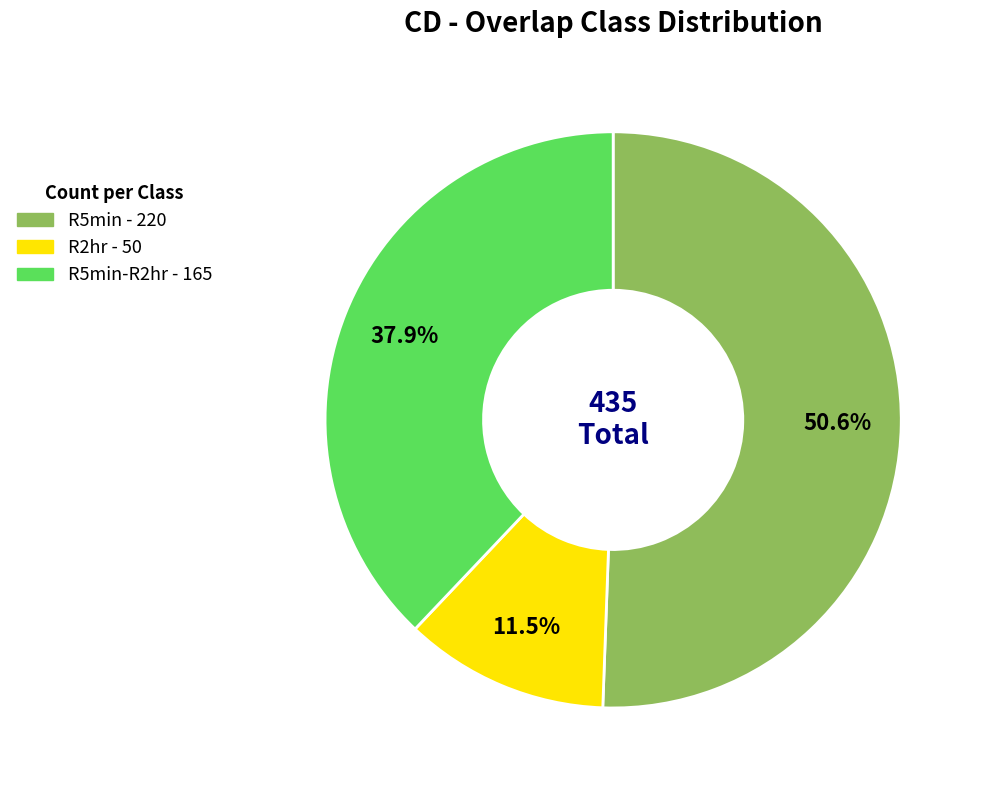

Is there a majority slice in this chart?

Yes